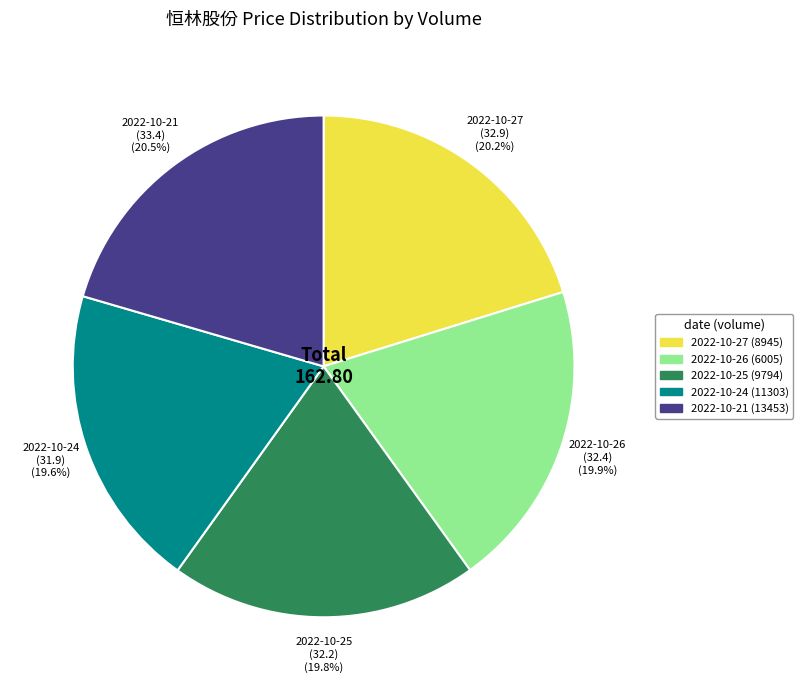

What is the total percentage of 2022-10-24 and 2022-10-26?

39.5%